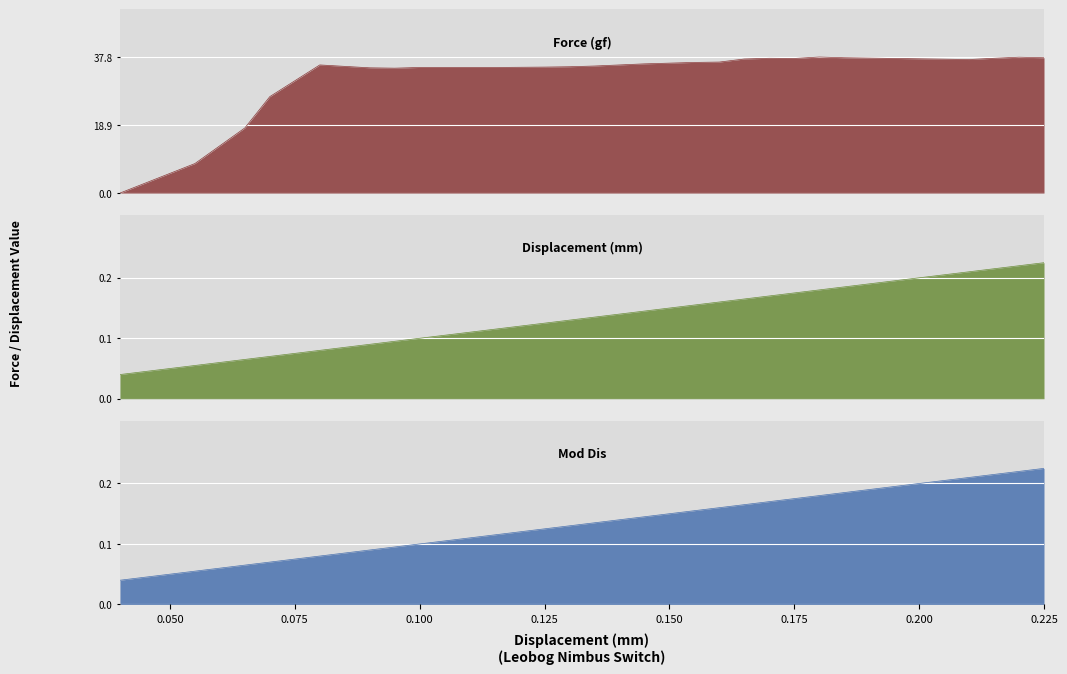

Which series has the largest total across all categories?

Force (gf)